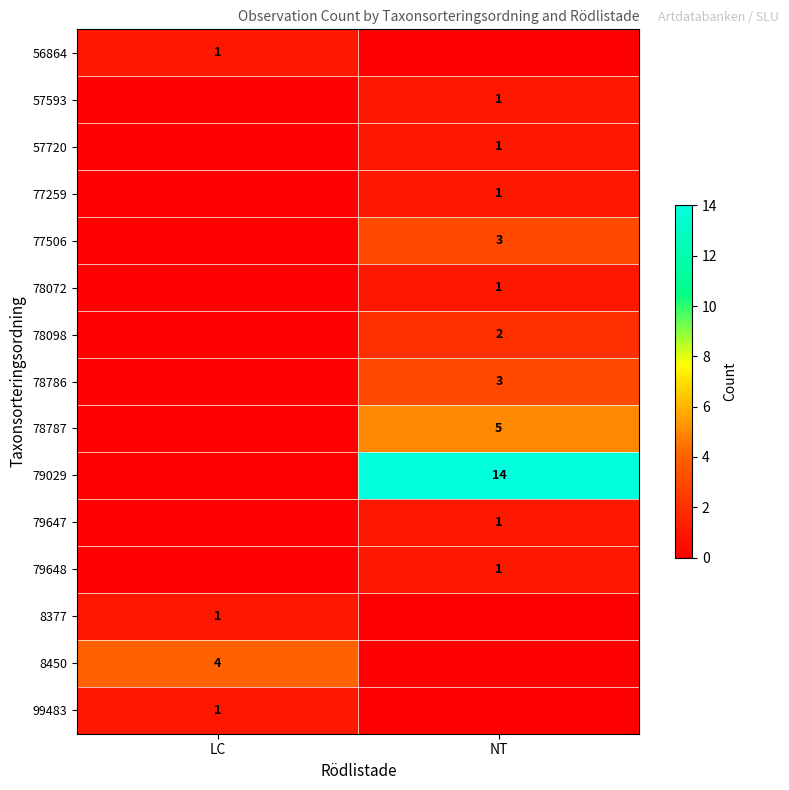

What is the difference between the highest and lowest values at LC?

4